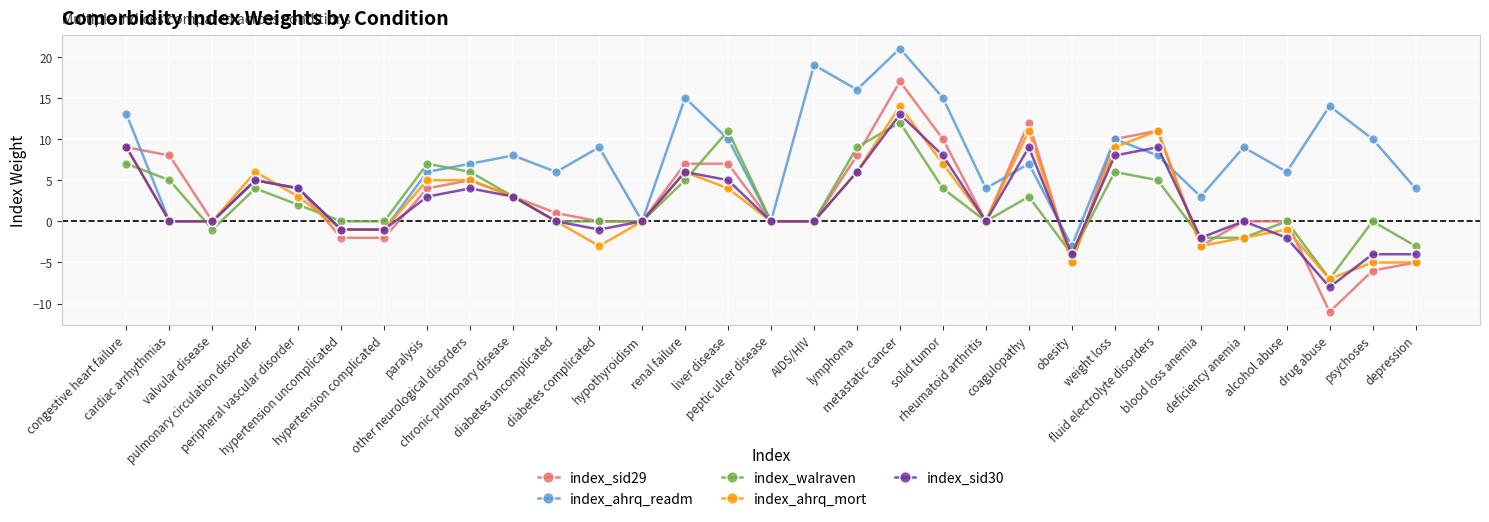

Where is the first local maximum for index_sid29?

pulmonary circulation disorder